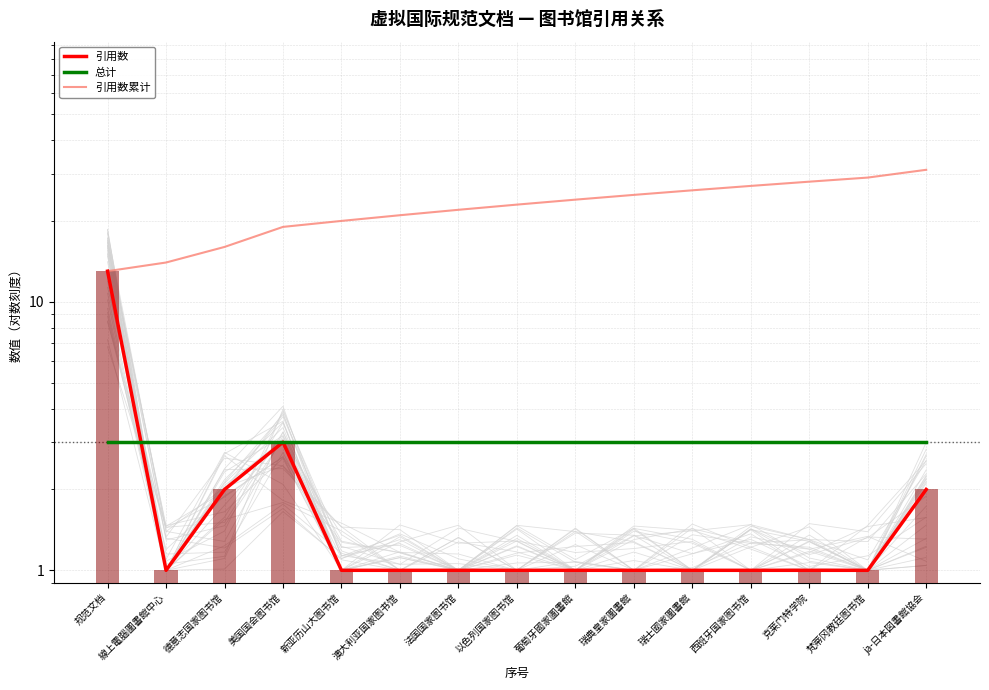

At which category is the sum across all series the highest?

ja-日本図書館協会